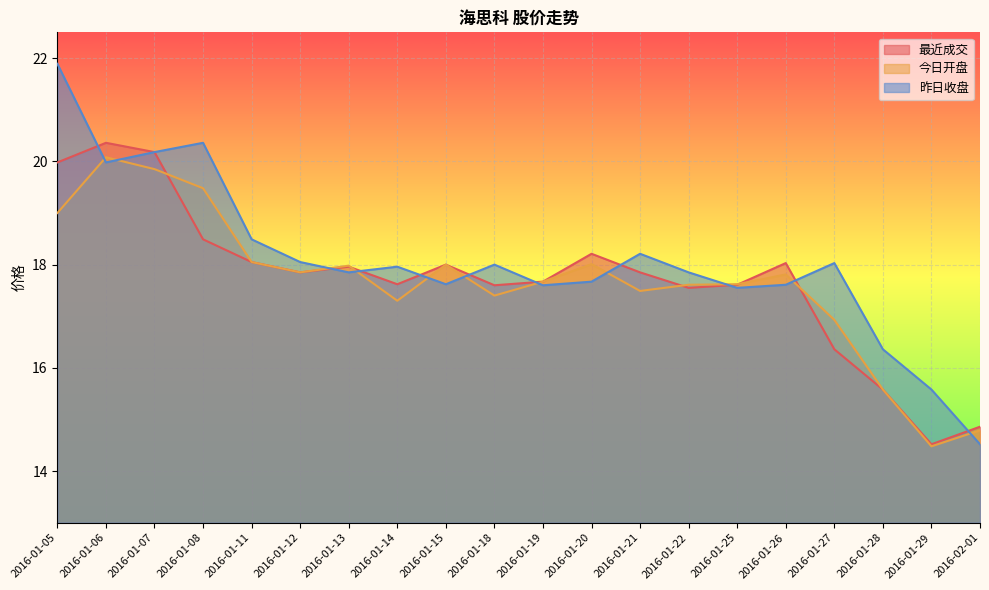

What is the highest value of the 今日开盘 series?

20.1